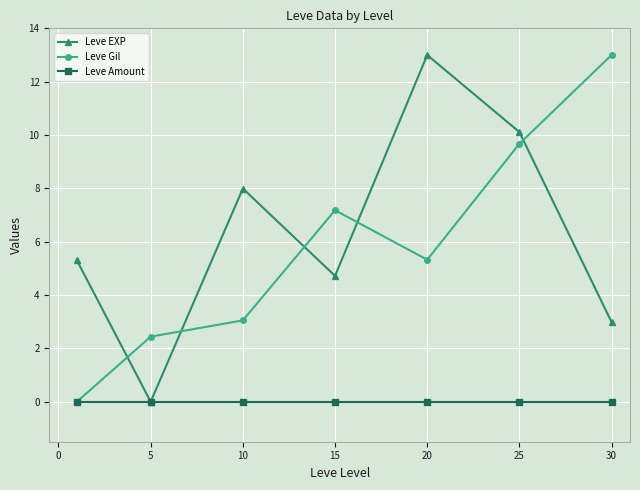

What is the maximum value for Leve EXP?

13.0